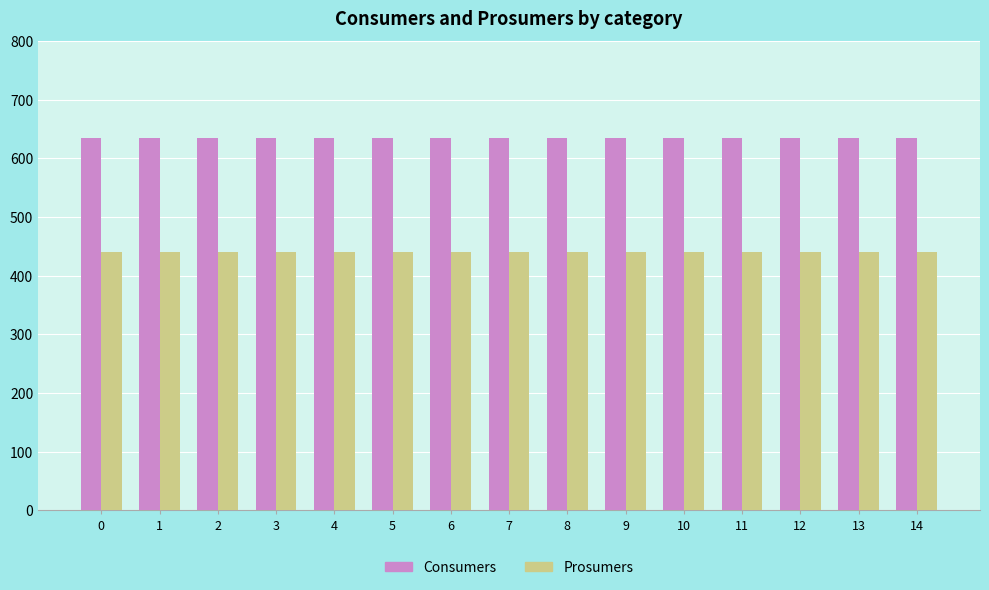

What is the spread (max minus min) of values at 3?

195